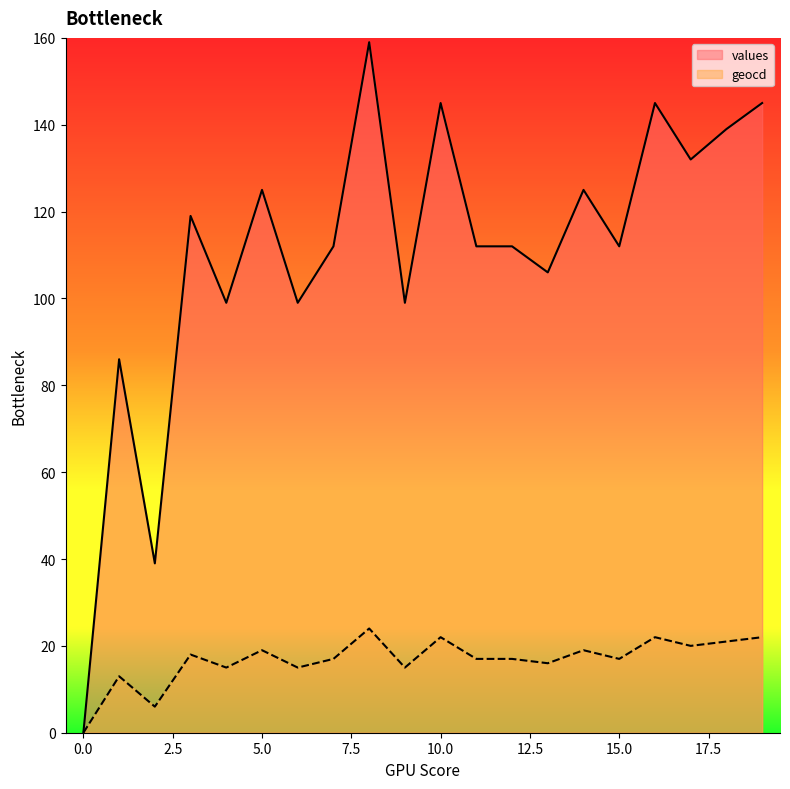

True or false: geocd has a value of 15 at 4.

True